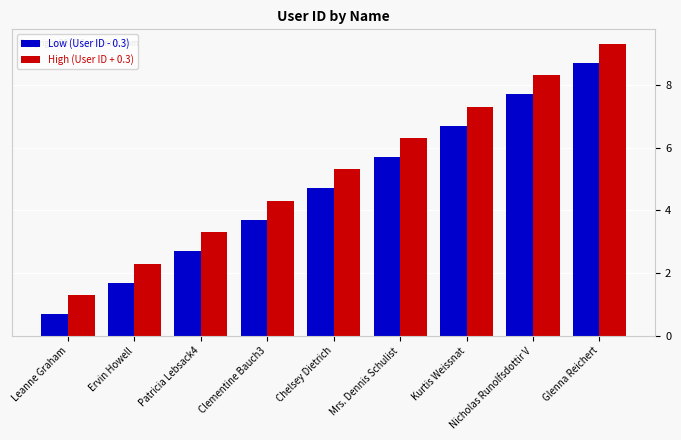

What is the greatest value displayed?

9.3